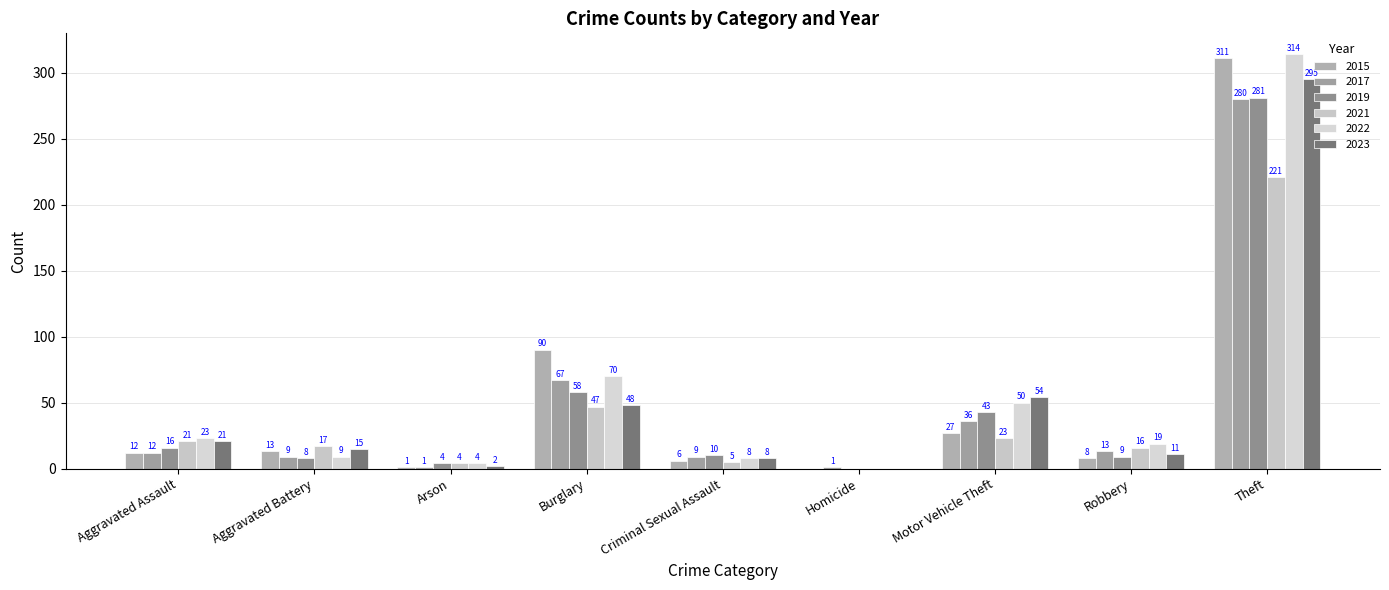

Which has a higher value, Burglary or Aggravated Battery?

Burglary